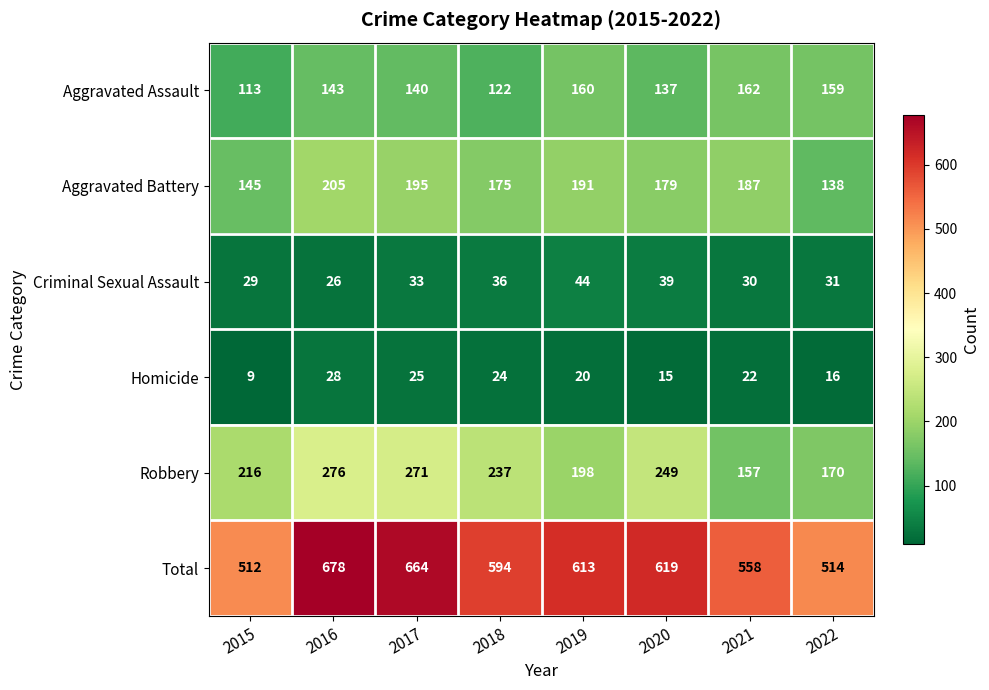

What is the difference between the maximum and second lowest values in the Aggravated Battery series?

60